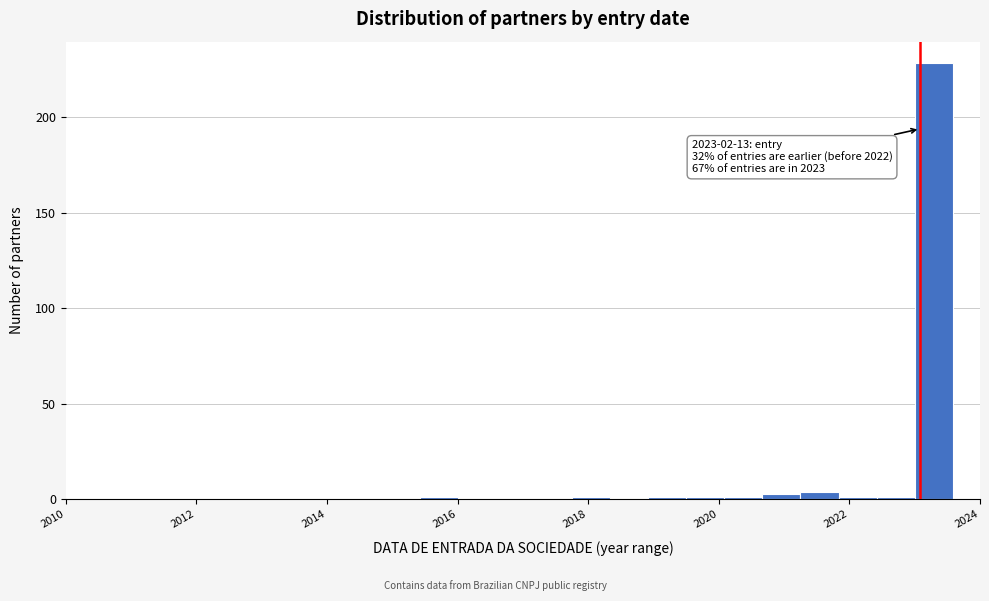

Around what value on the x-axis is the tallest bar? Give the approximate position of its centre, as read against the axis.

2023.2